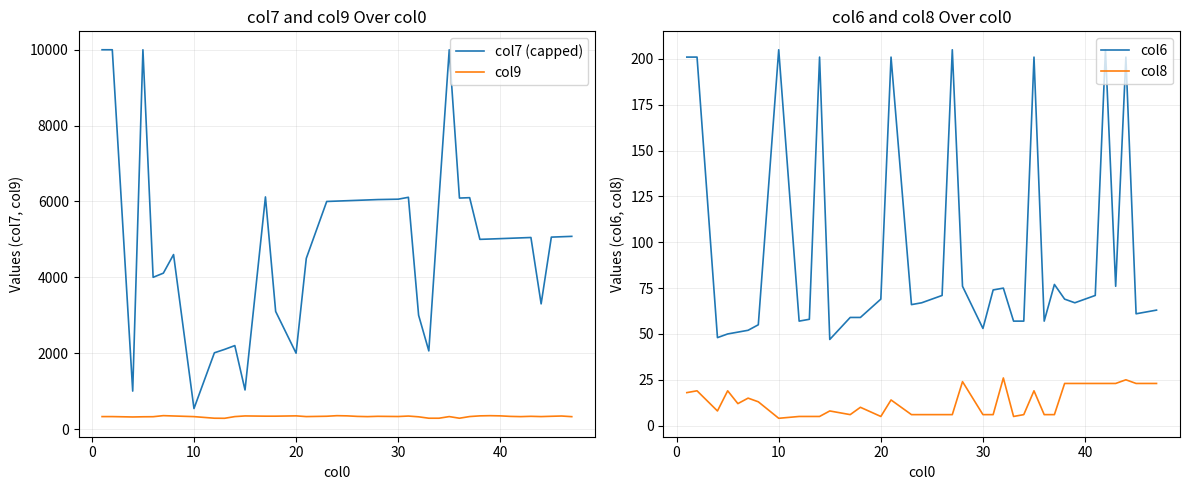

What is the highest value of the col9 series?

353